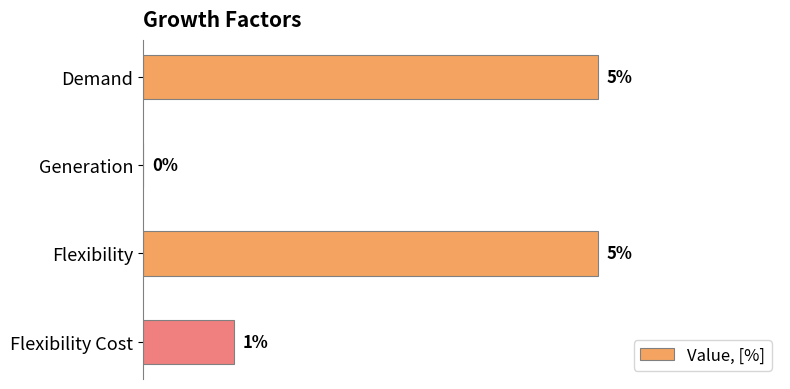

Count the number of categories in the chart.

4